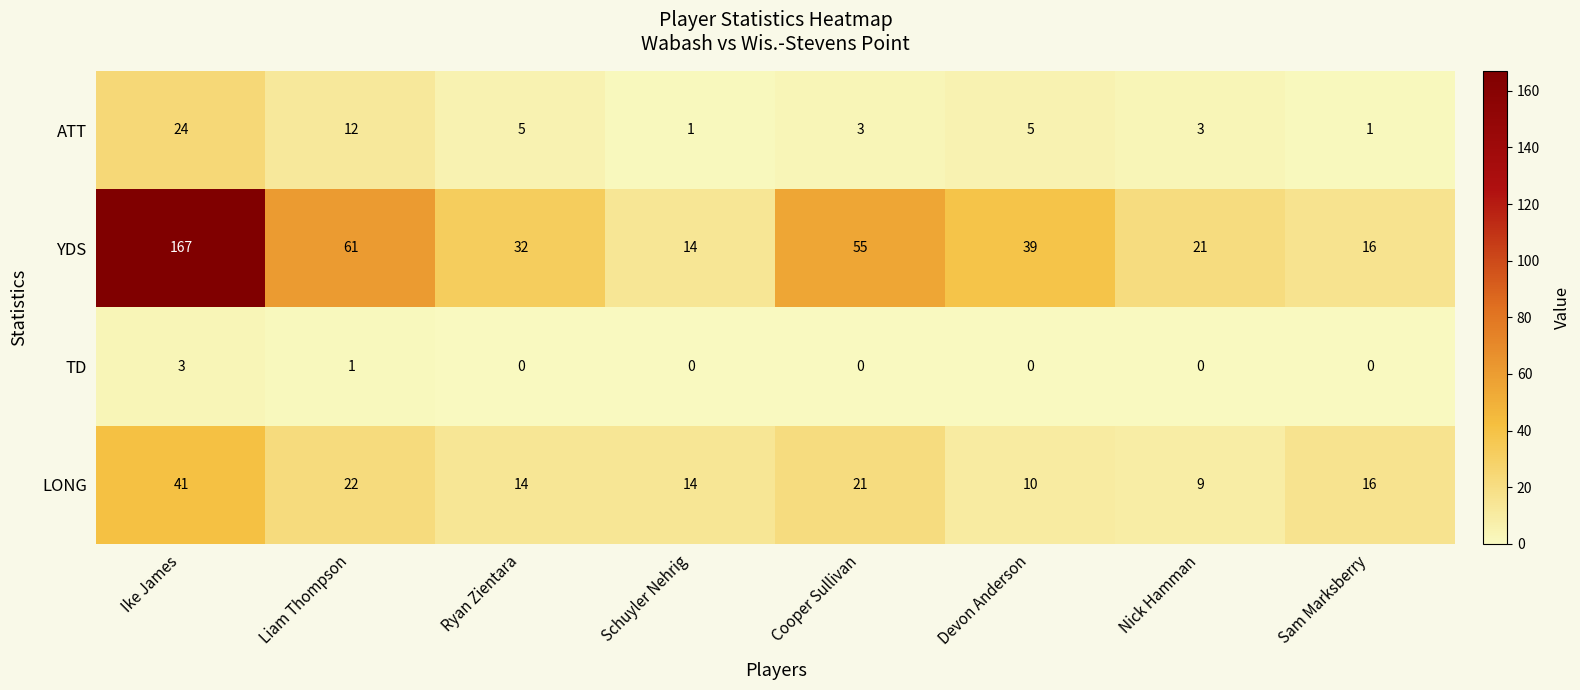

What is the highest value of the LONG series?

41